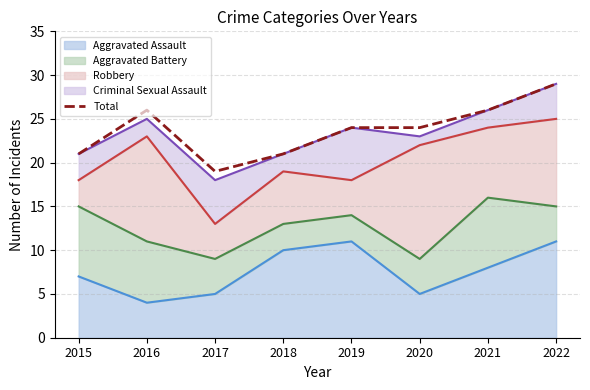

Reading left to right, list all the values displayed in this chart.

2015=21	2016=26	2017=19	2018=21	2019=24	2020=24	2021=26	2022=29